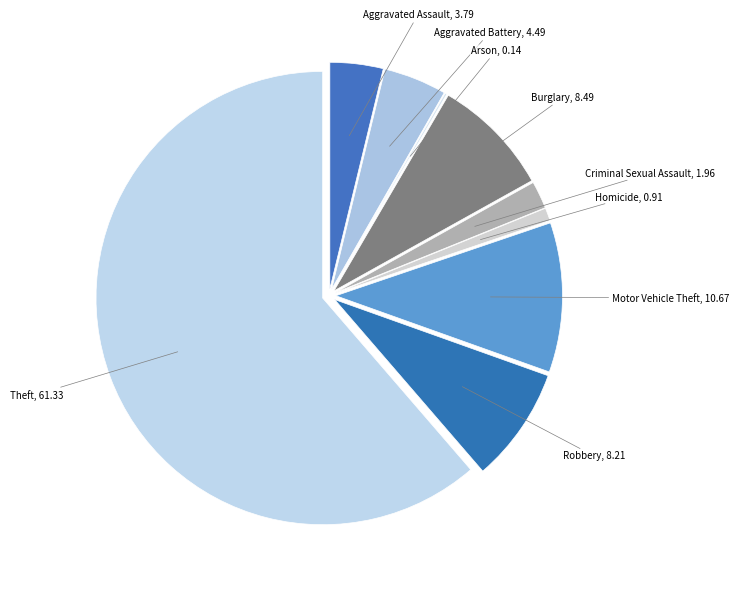

What is the largest slice in the pie chart?

Theft